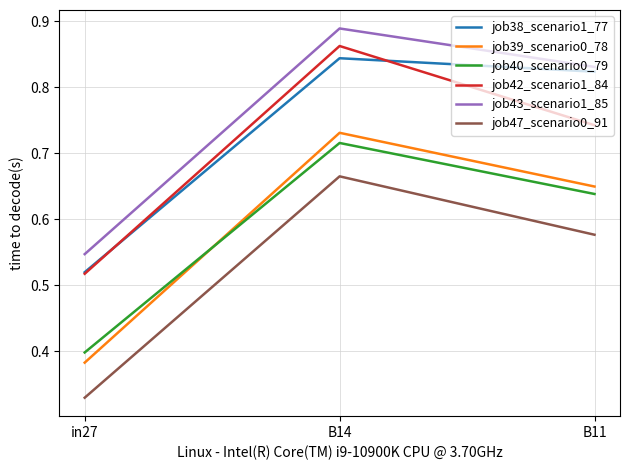

Which label corresponds to the smallest value in the chart?

in27